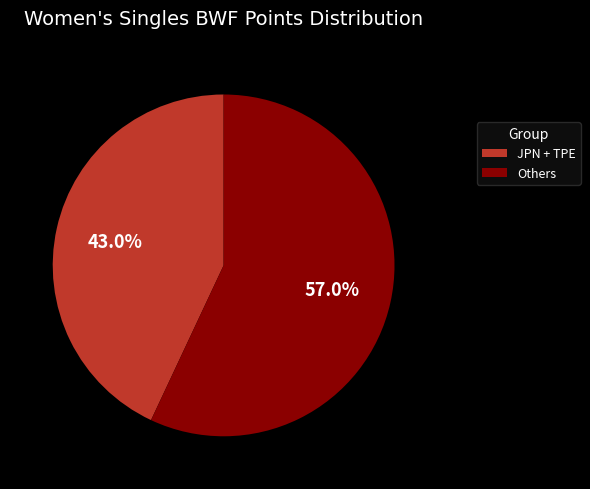

To the nearest percent, what is the average slice percentage?

50%